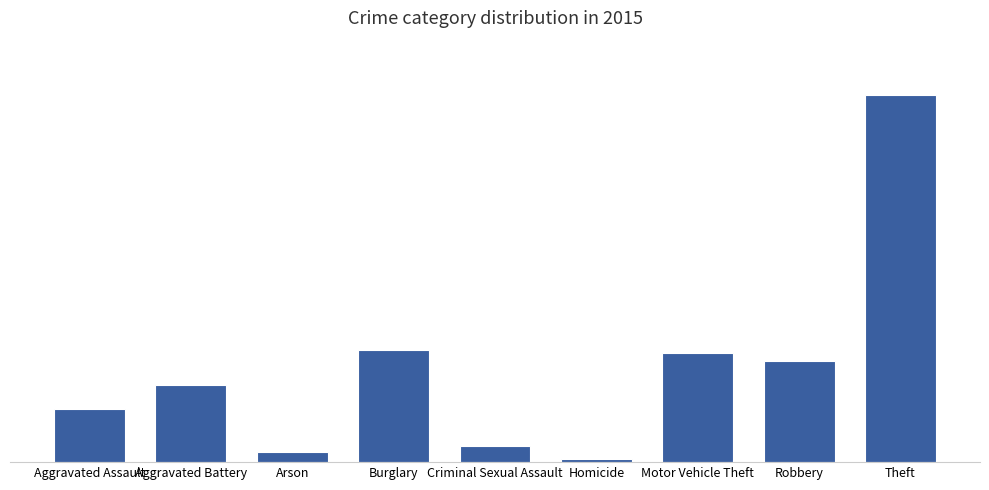

What is the ratio of the value at Motor Vehicle Theft to the value at Theft?

0.3